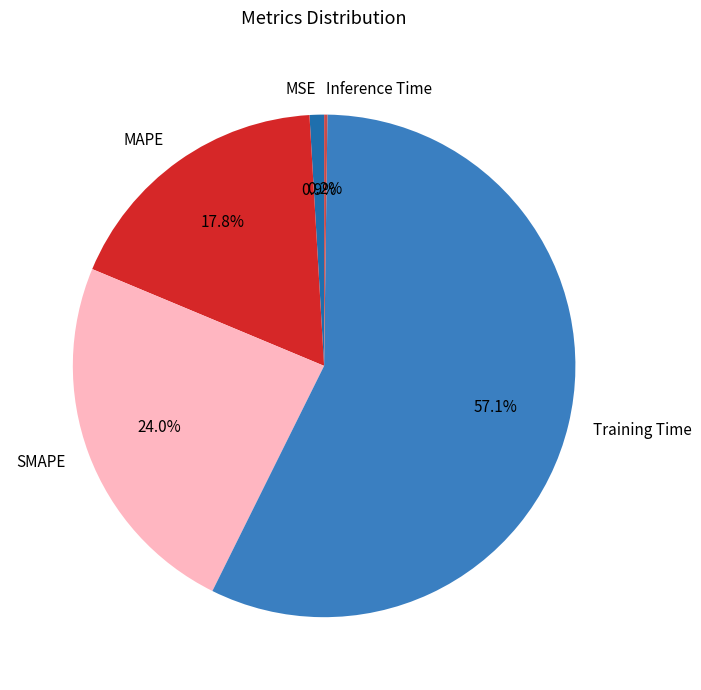

What percentage do MSE and SMAPE together represent?

24.9%